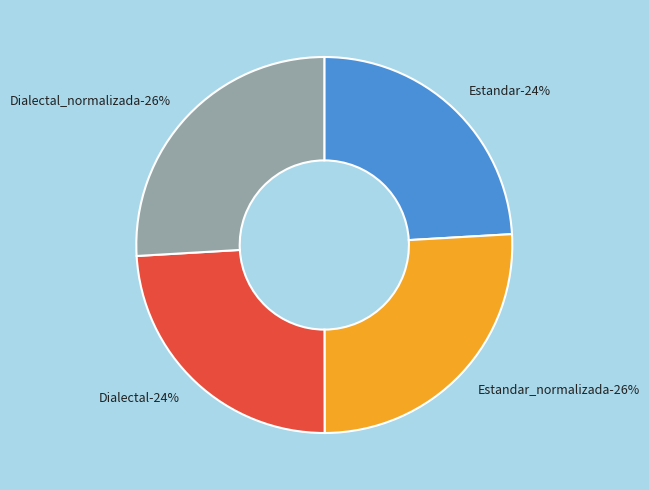

To the nearest percent, what is the combined percentage of Estandar and Dialectal?

48%